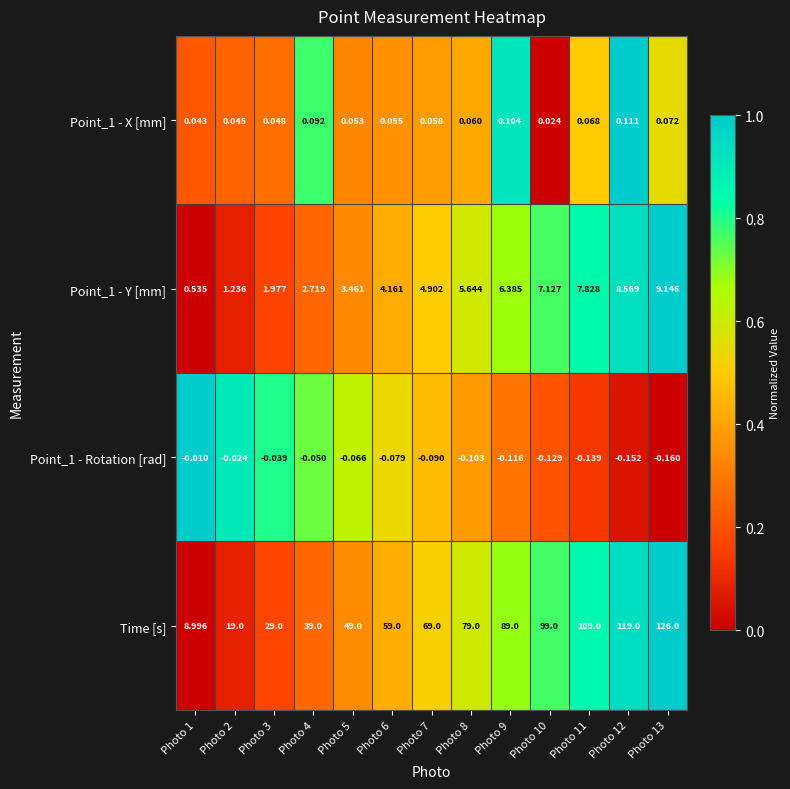

Count the number of data series in this chart.

4